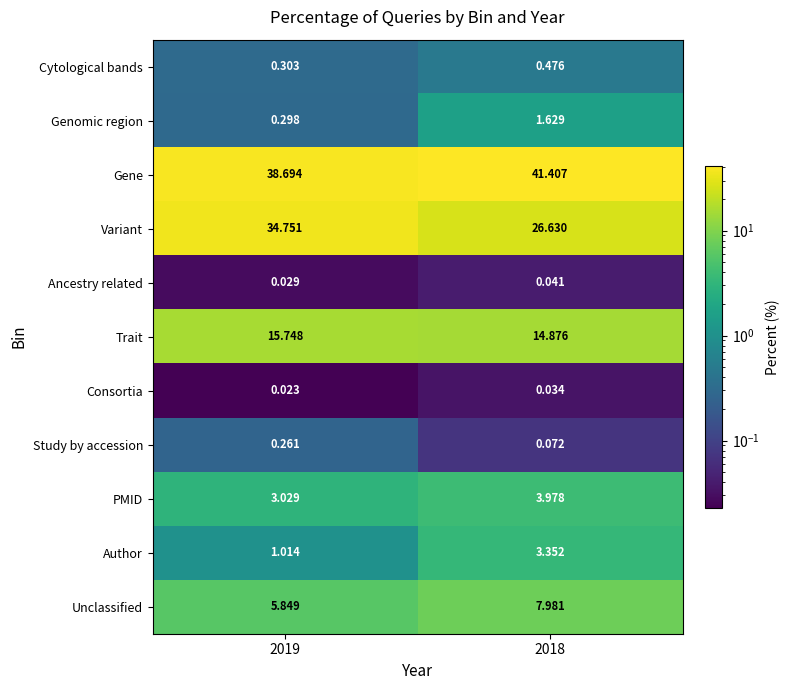

Which series changed the most between 2019 and 2018?

Variant